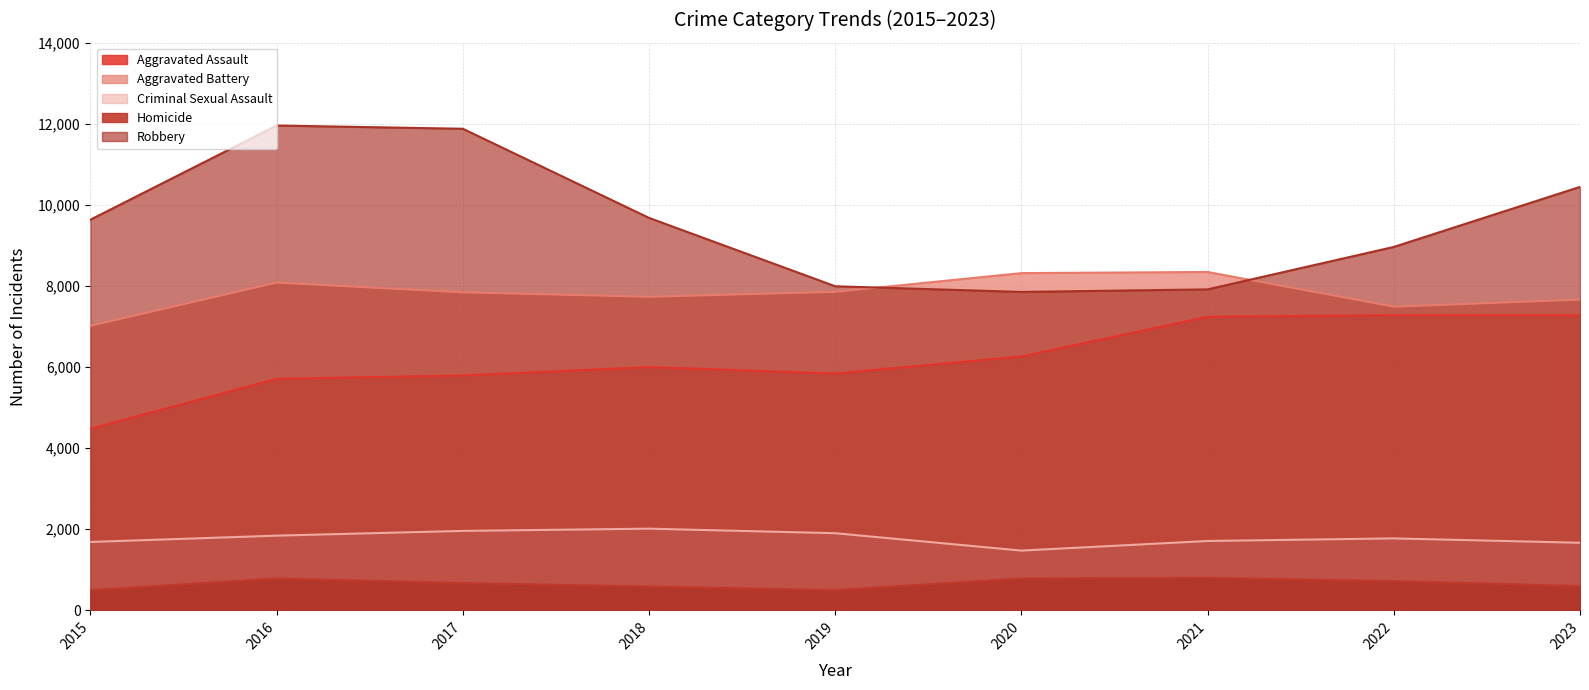

What is the difference between the Robbery values at 2022 and 2019?

970